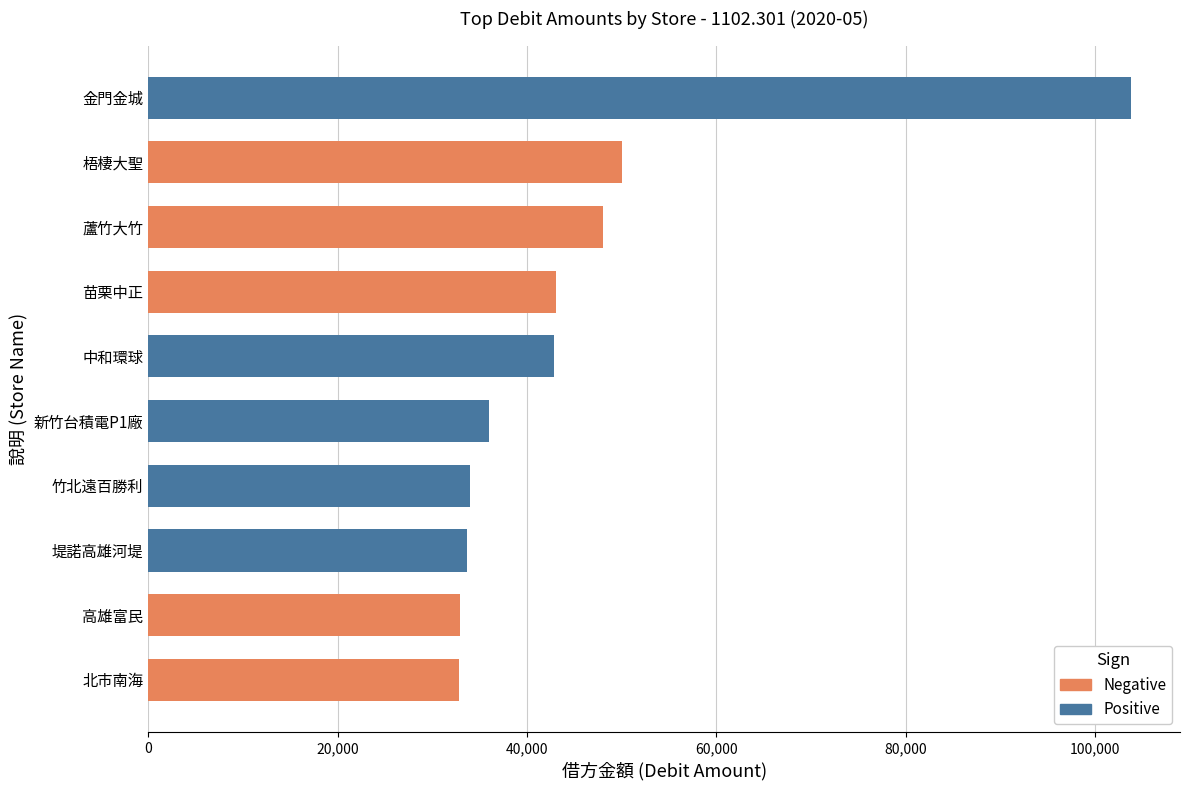

How many bars are there in total?

10